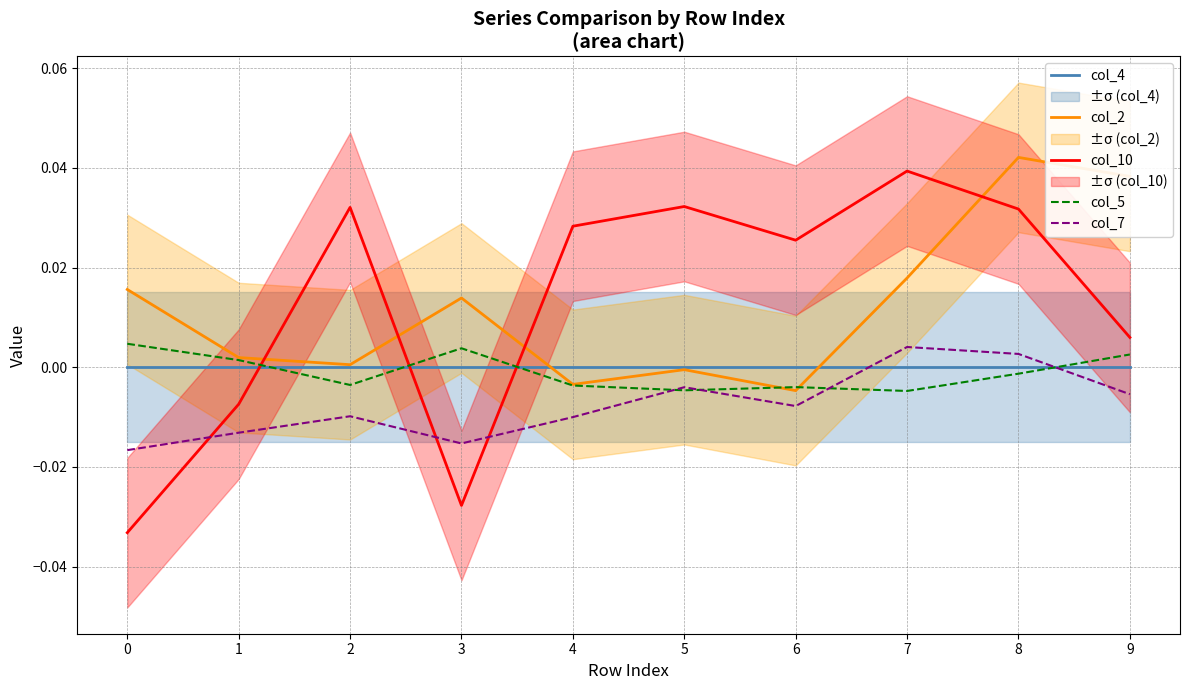

How many lines are shown in the chart?

5